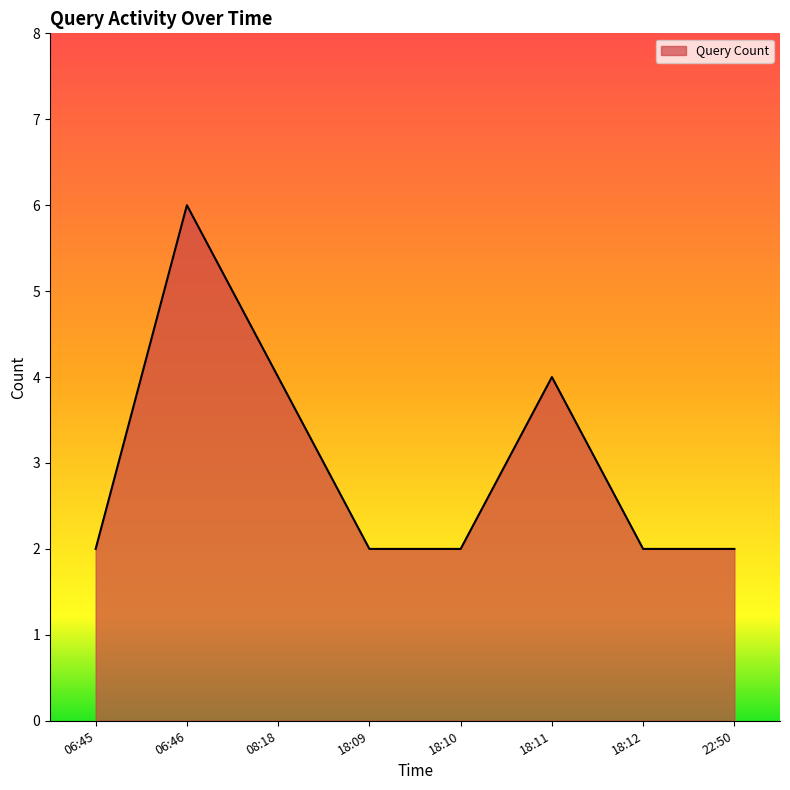

How many values are between 2 and 4?

7